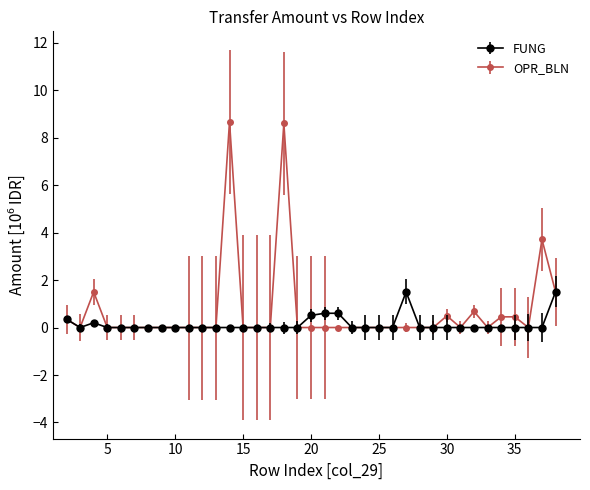

At how many categories does at least one series exceed 1?

6